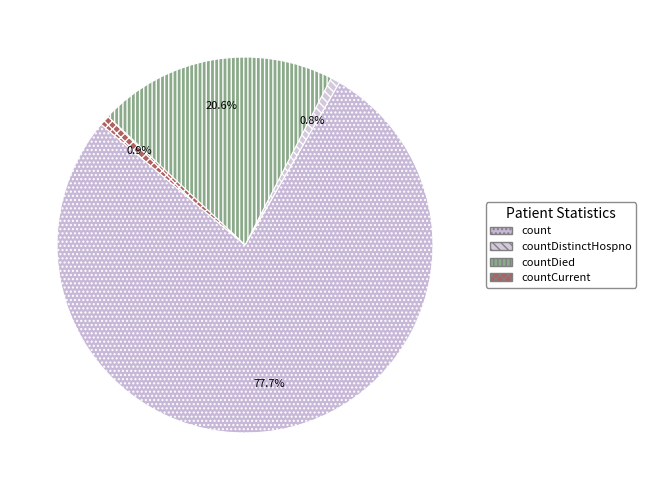

Which slice is the largest?

count